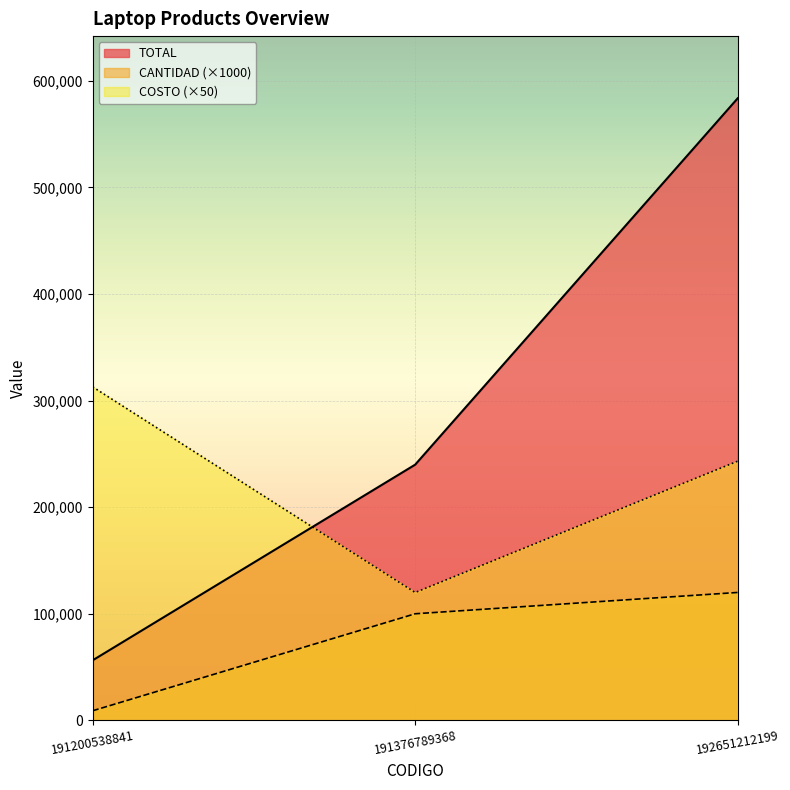

Where is TOTAL nearest to the value 319965?

191376789368